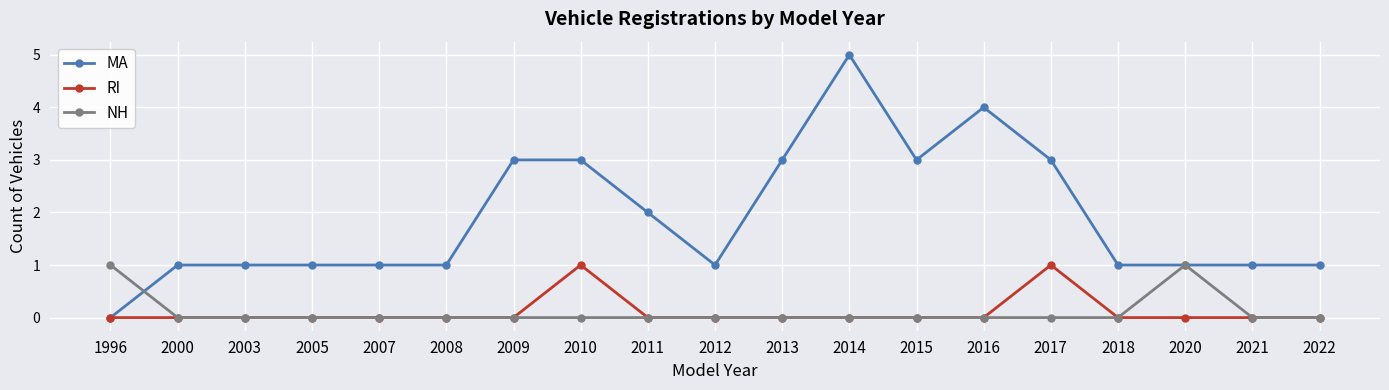

What is the sum of all MA values?

36